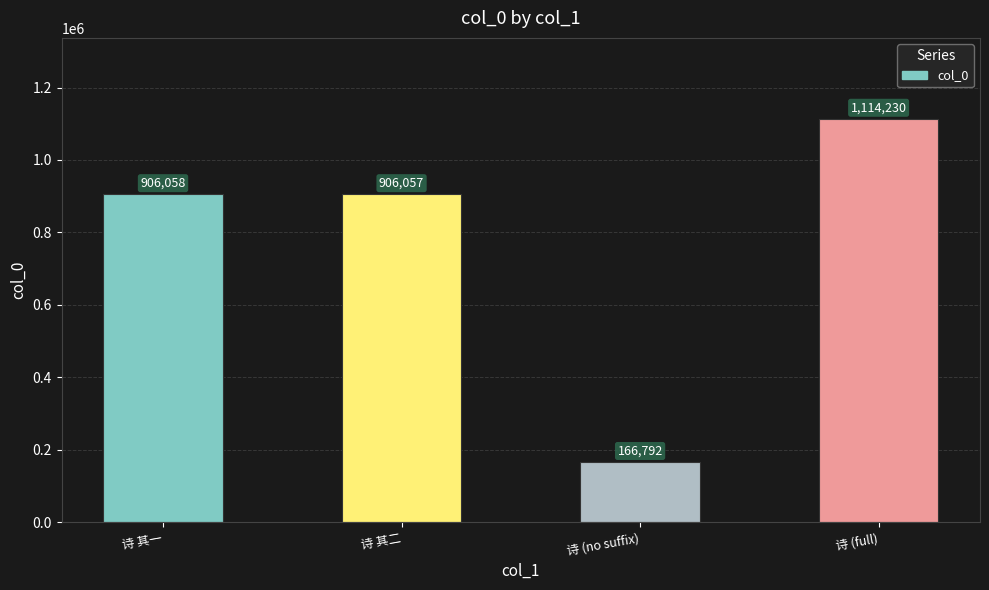

List the labels in order of value, largest first.

诗 (full), 诗 其一, 诗 其二, 诗 (no suffix)